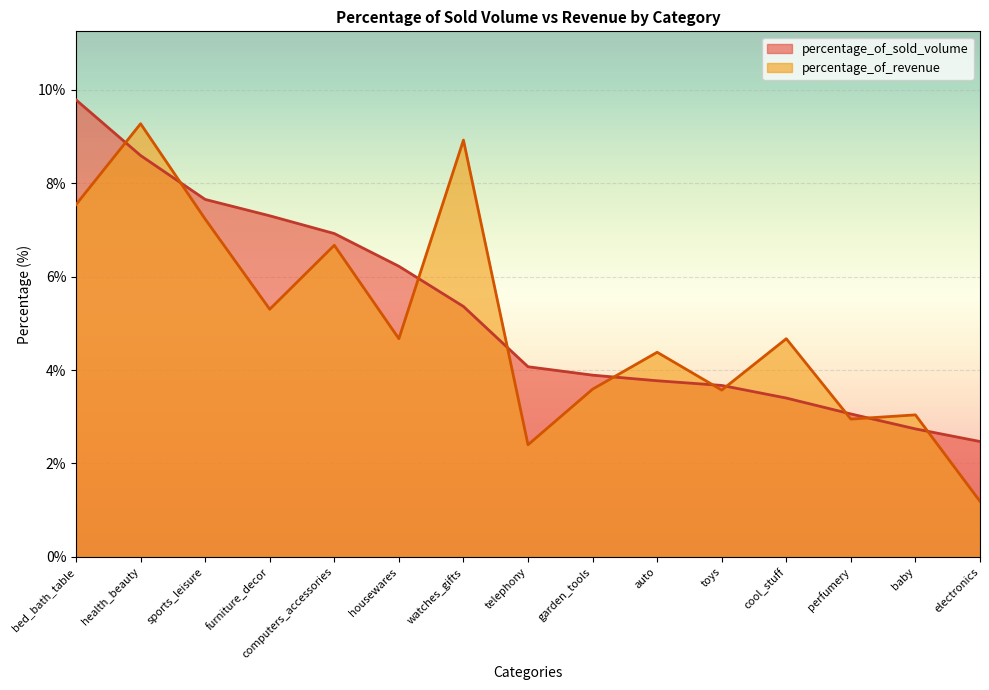

How many lines are shown in the chart?

2